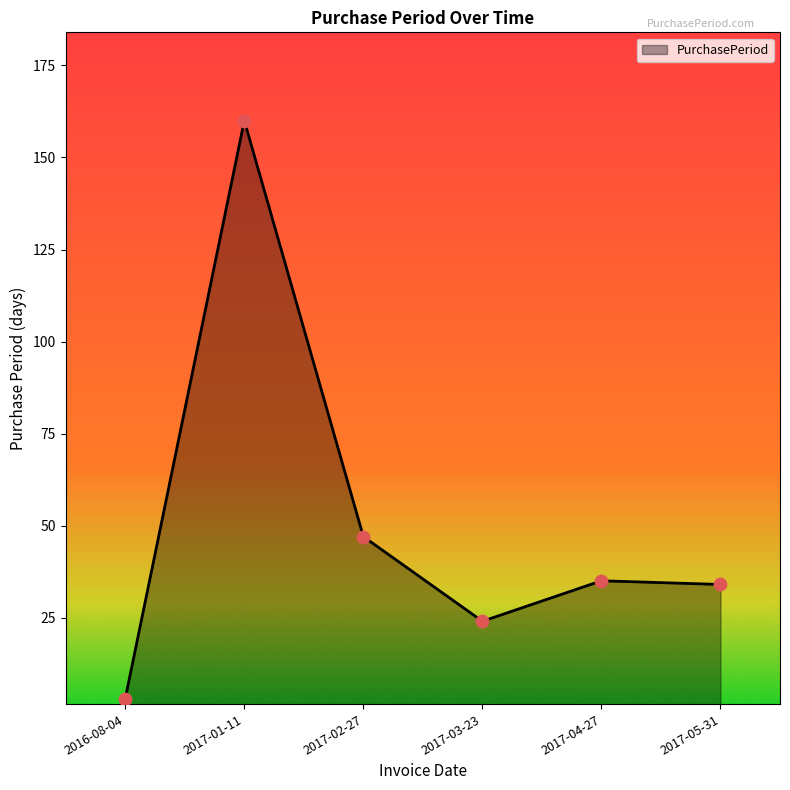

What is the ratio of the value at 2016-08-04 to the value at 2017-03-23?

0.1